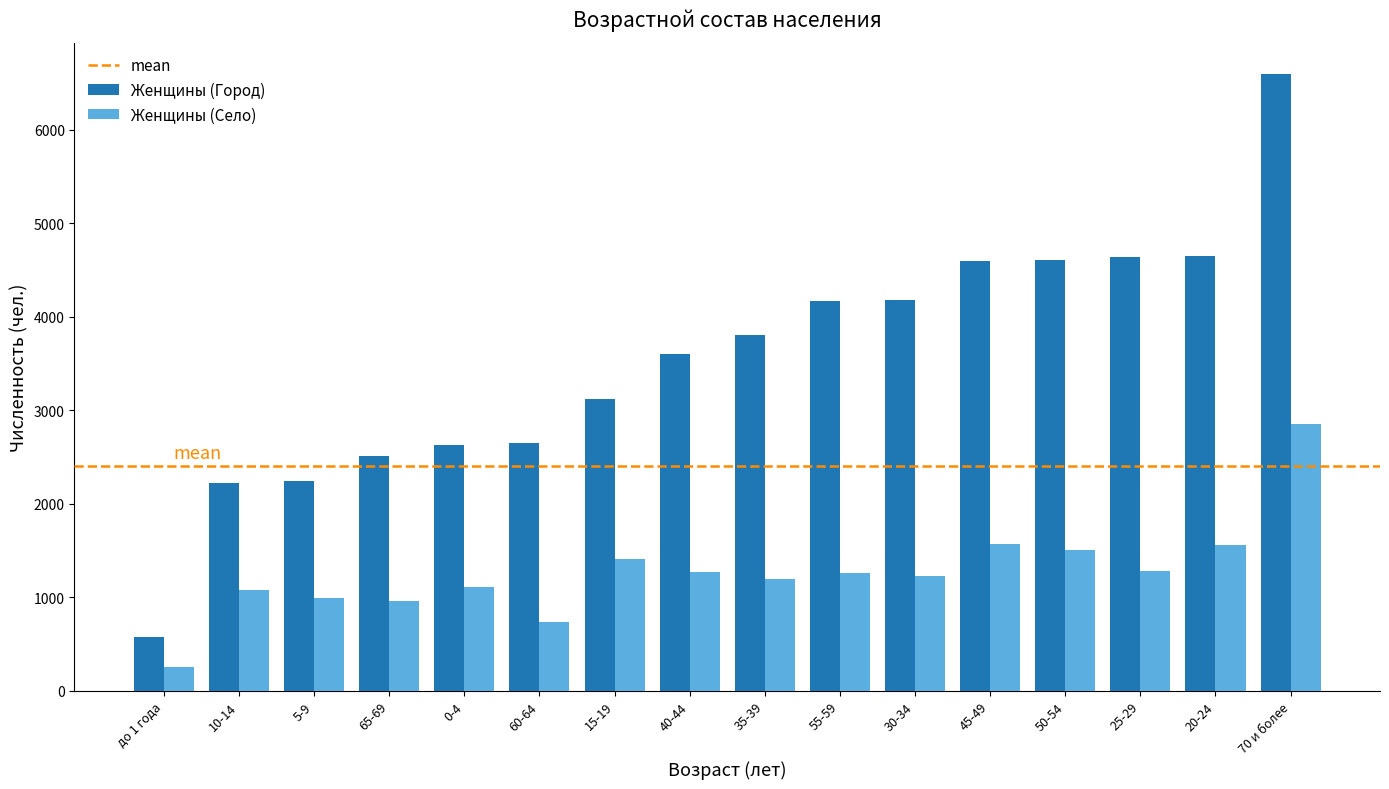

How many data points in Женщины (Село) are less than 1257?

8